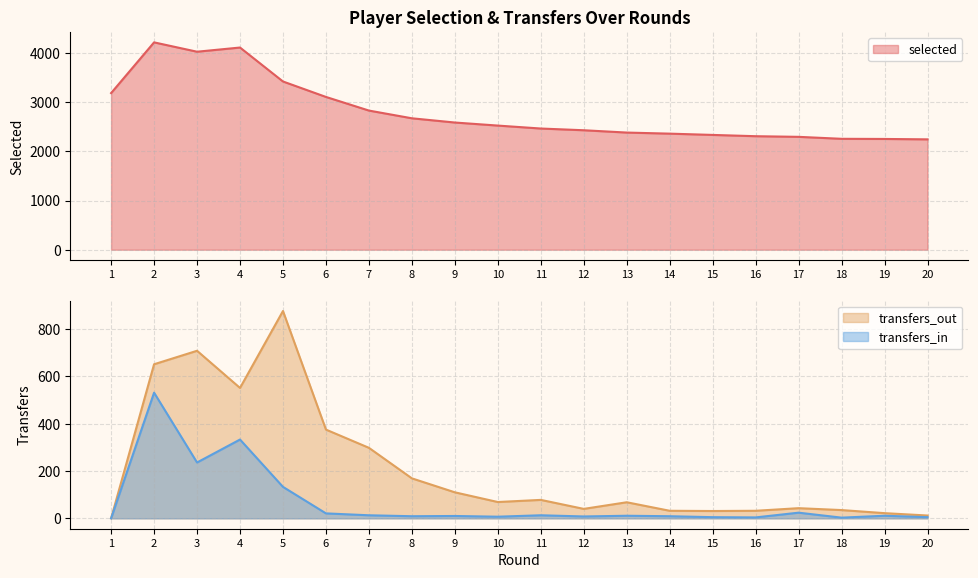

True or false: selected and transfers_out cross at least once.

False